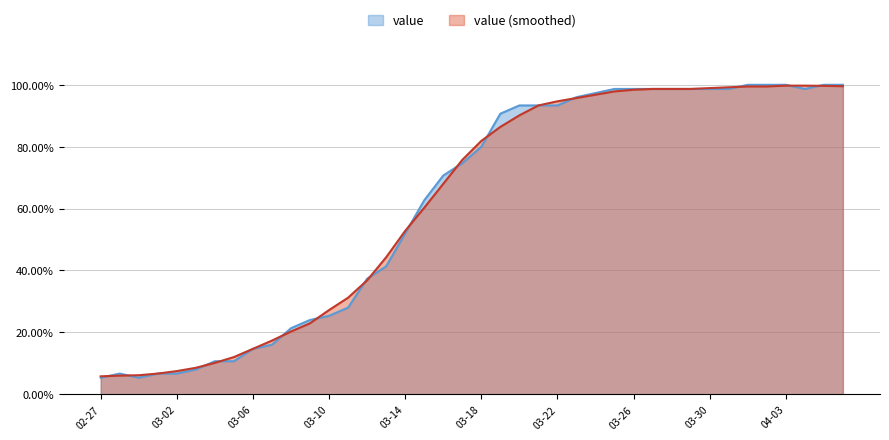

What is the sum of the values at 2020-03-28 and 2020-03-23?

1.9